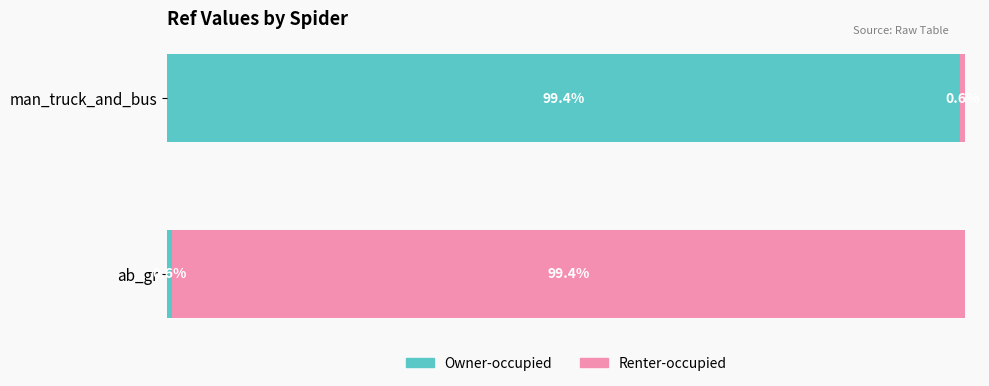

What is the total value across all series at man_truck_and_bus?

100.0